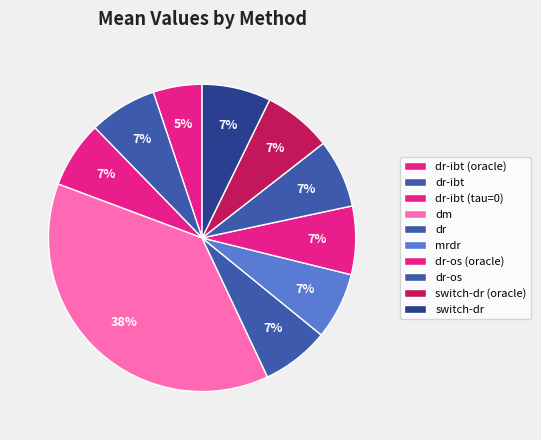

To the nearest percent, what is the difference between the largest and smallest slice percentages?

33%